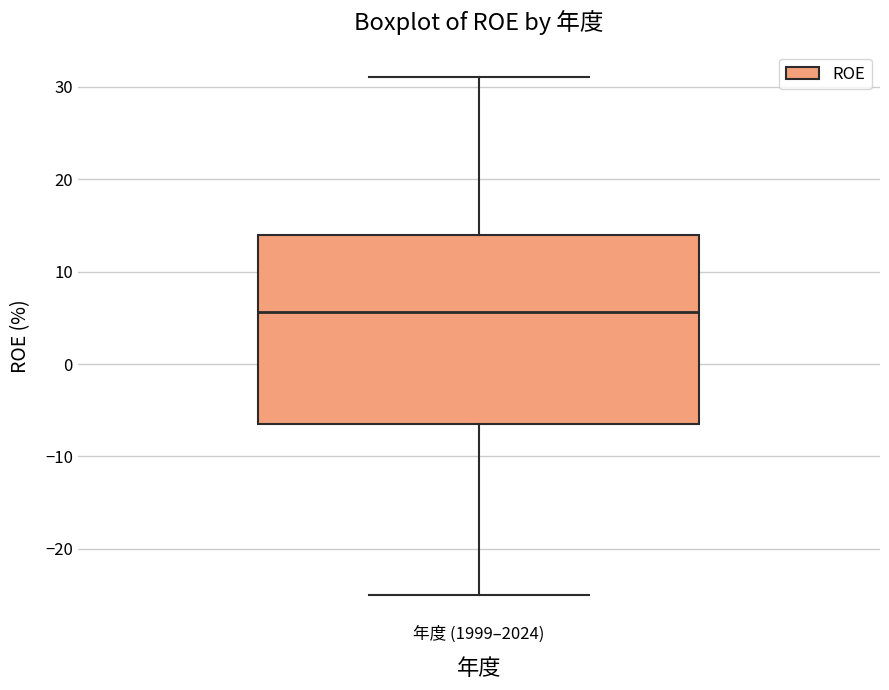

Read this box plot against the y-axis: the position of the median line, the range covered by the box, and the ends of both whiskers. The values are not printed on the chart, so give them approximately, as read against the axis.

median 6, box -6 to 14, whiskers -25 to 31